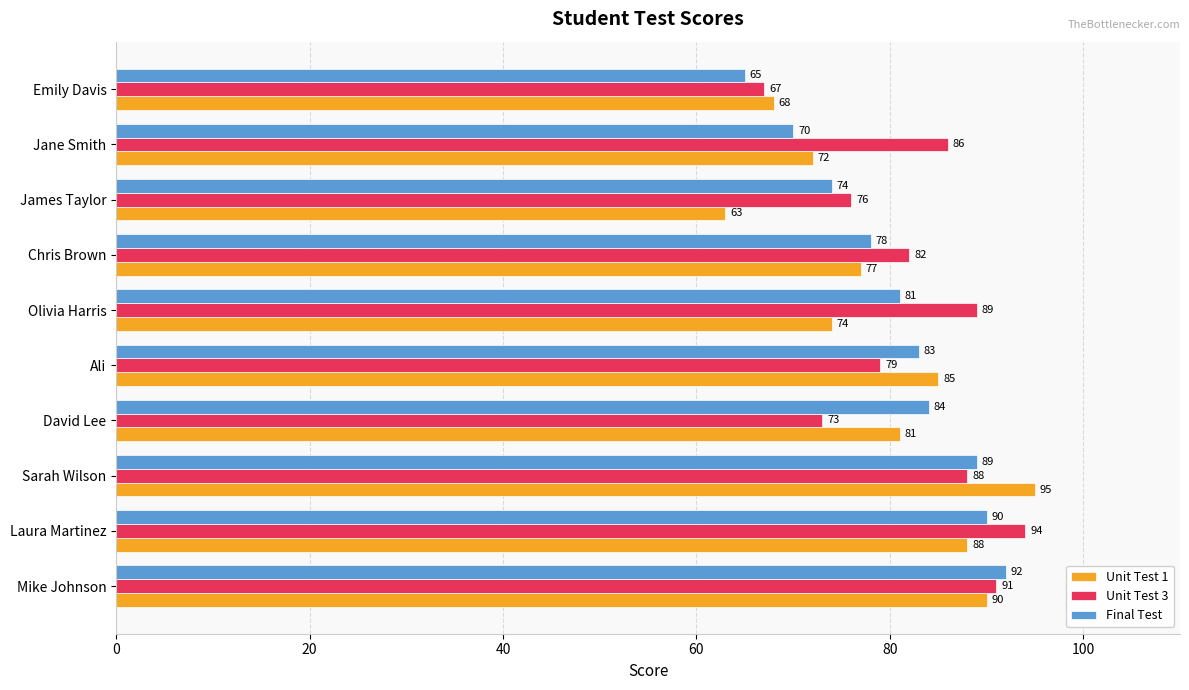

Which series has the largest range (max minus min)?

Unit Test 1